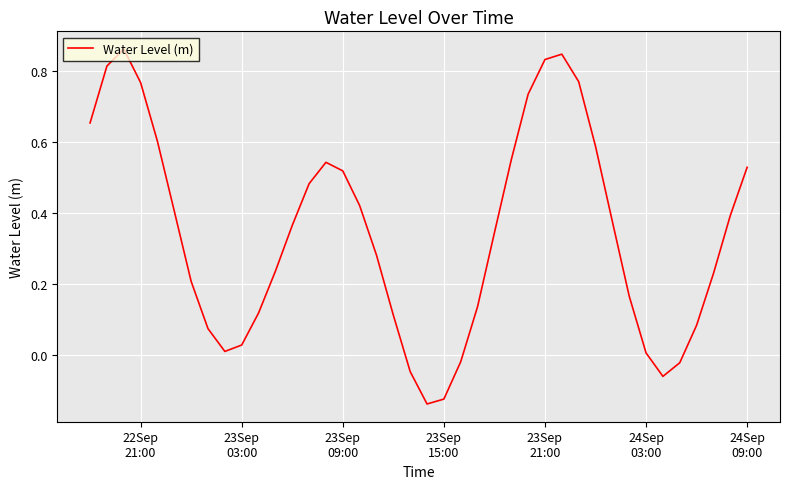

How many distinct data groups are displayed?

1